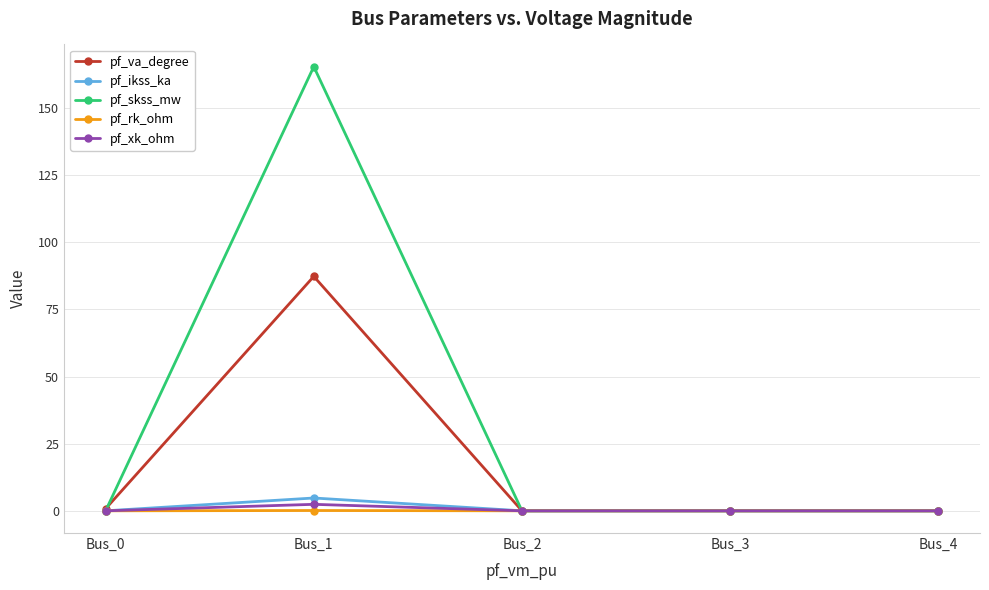

Which series has the widest spread of values?

pf_skss_mw